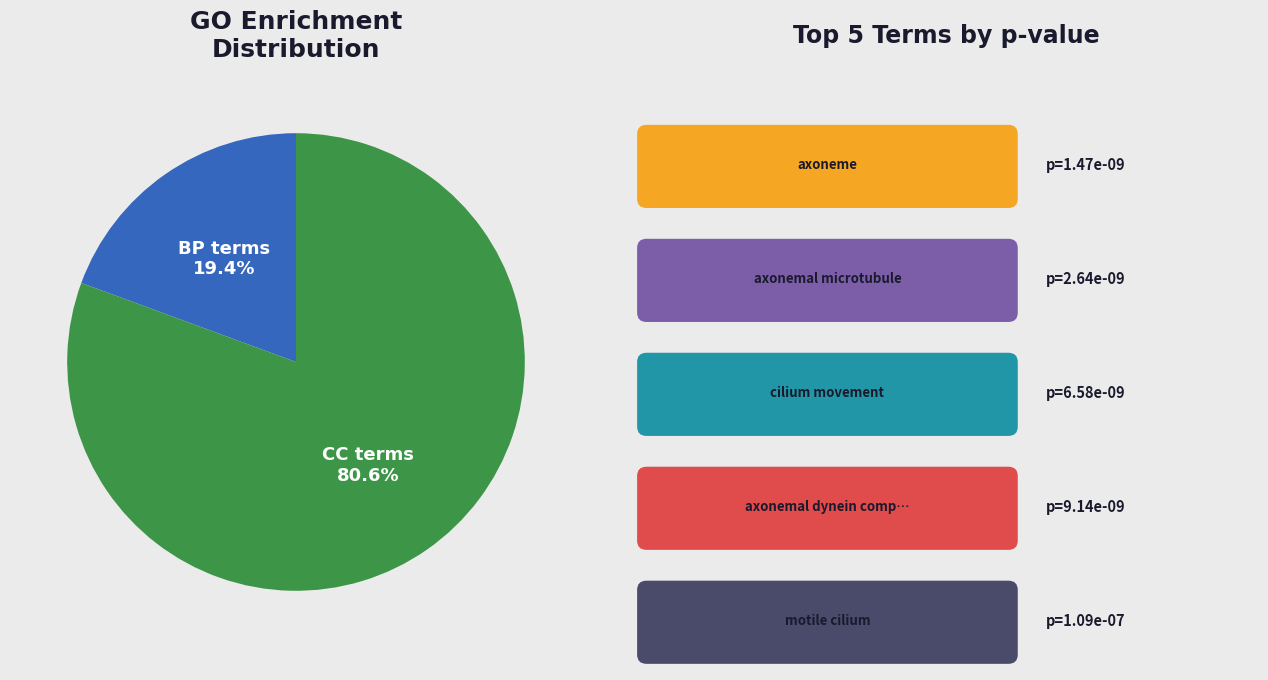

Is there any slice that represents more than half of the pie?

Yes